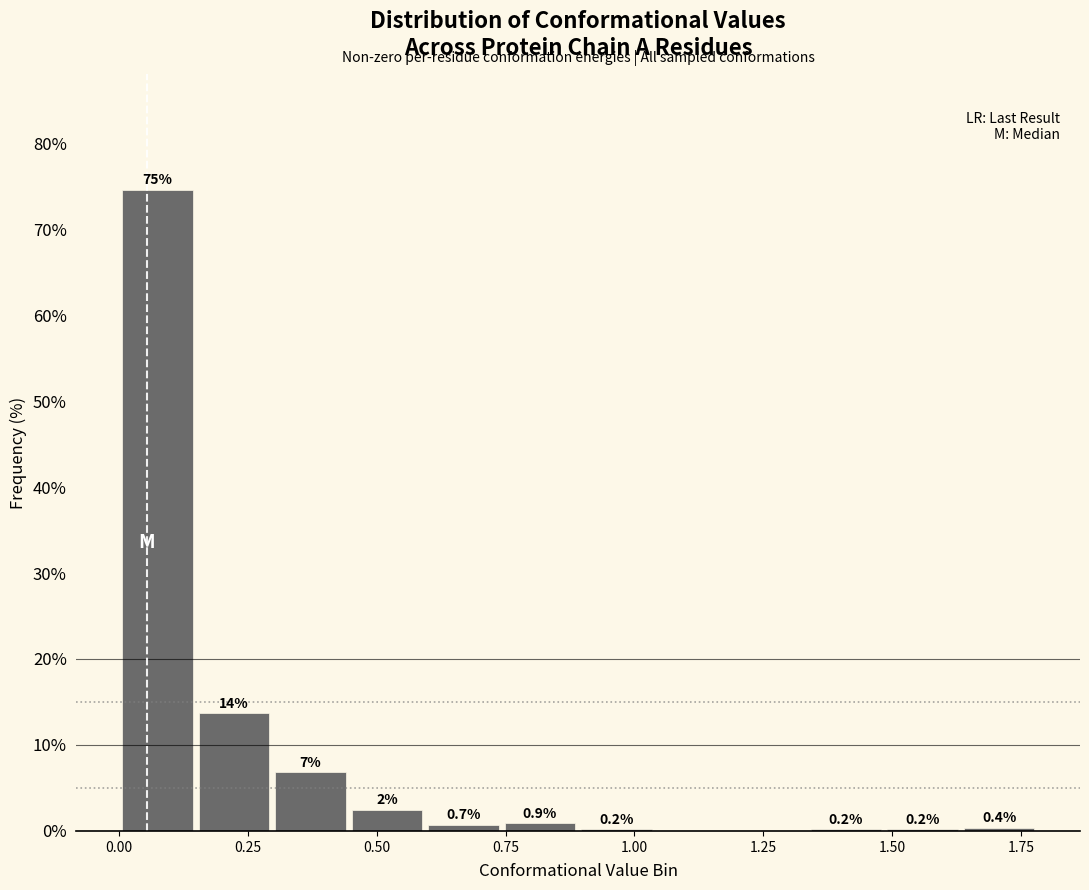

Read against the x-axis, roughly where is the centre of the tallest bar?

0.05